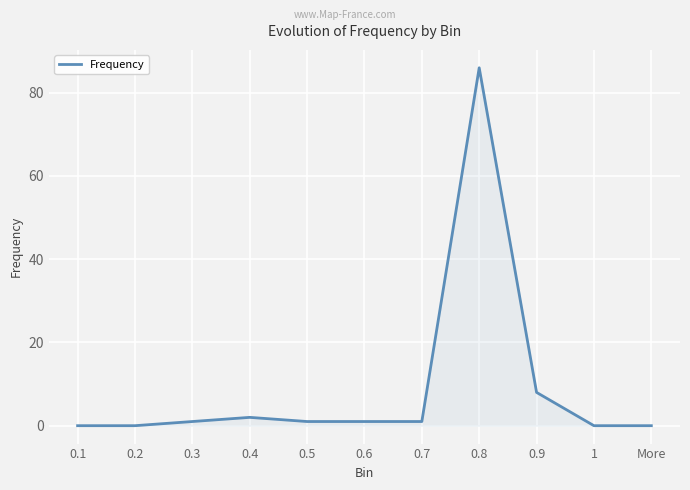

The value at 0.2 is 0. True or false?

True